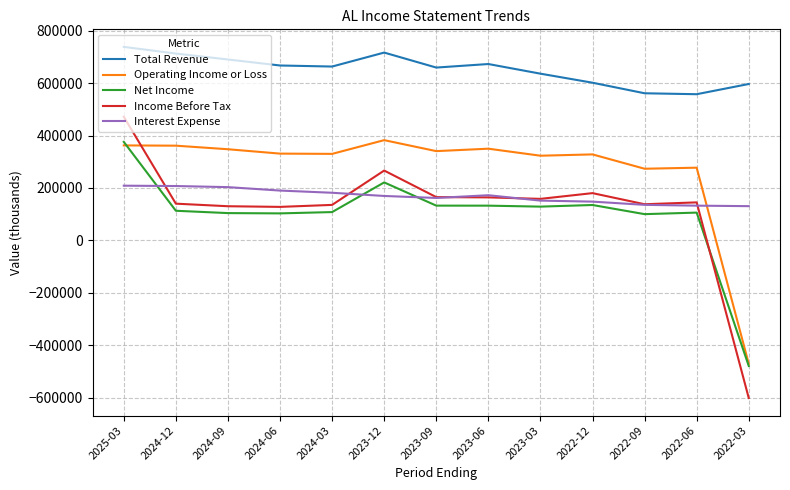

The value of Income Before Tax at 2023-12 is 478190. True or false?

False